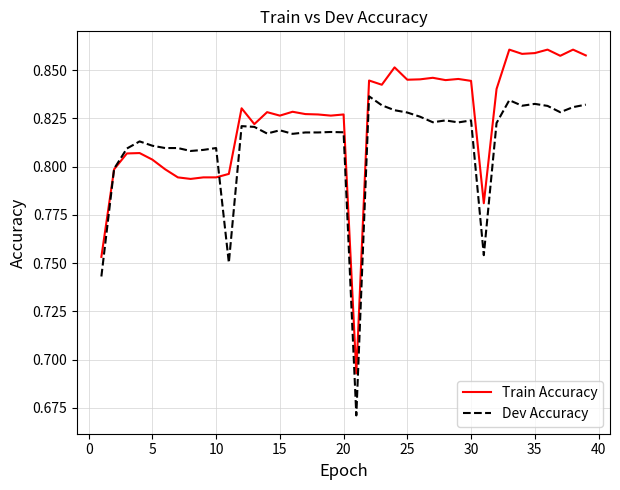

Does the chart display data point markers on the line(s)?

No